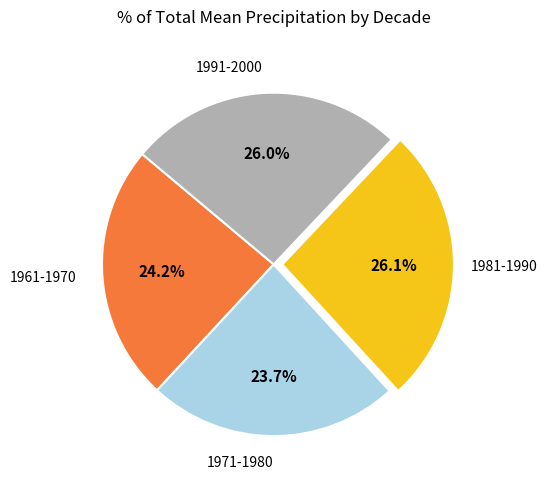

Is 1981-1990 the majority of the pie?

No